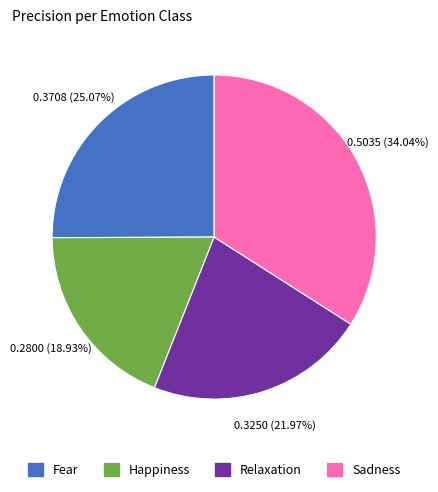

Is Sadness the majority of the pie?

No